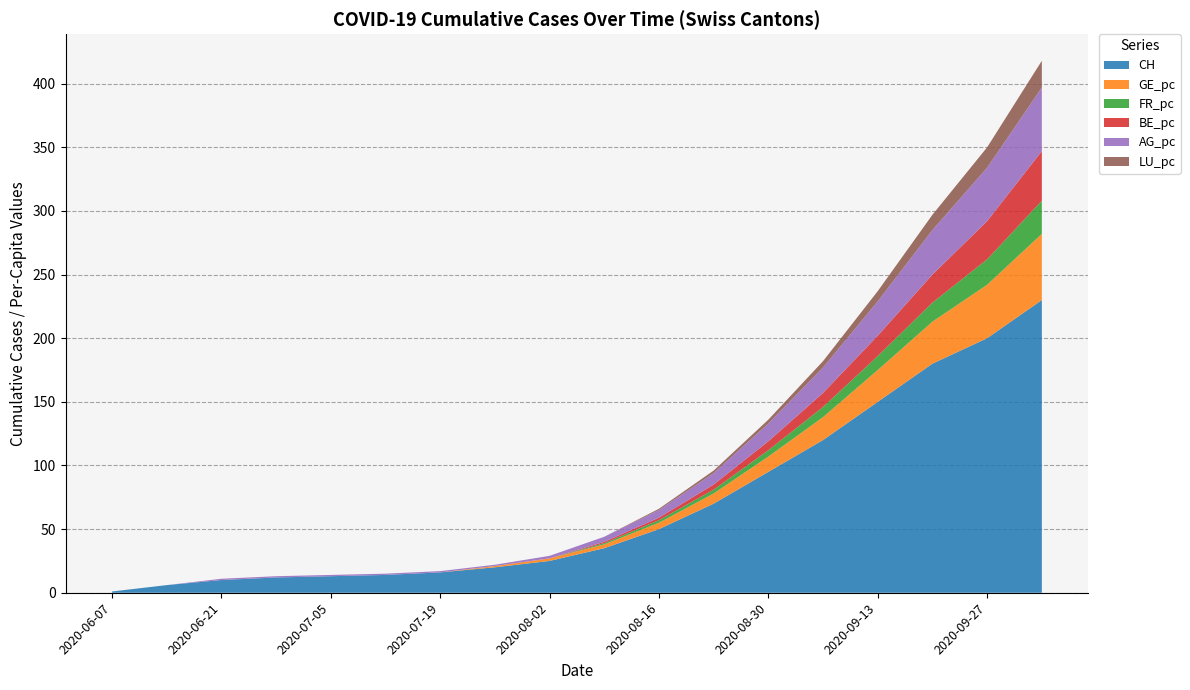

What is the highest value of the CH series?

230